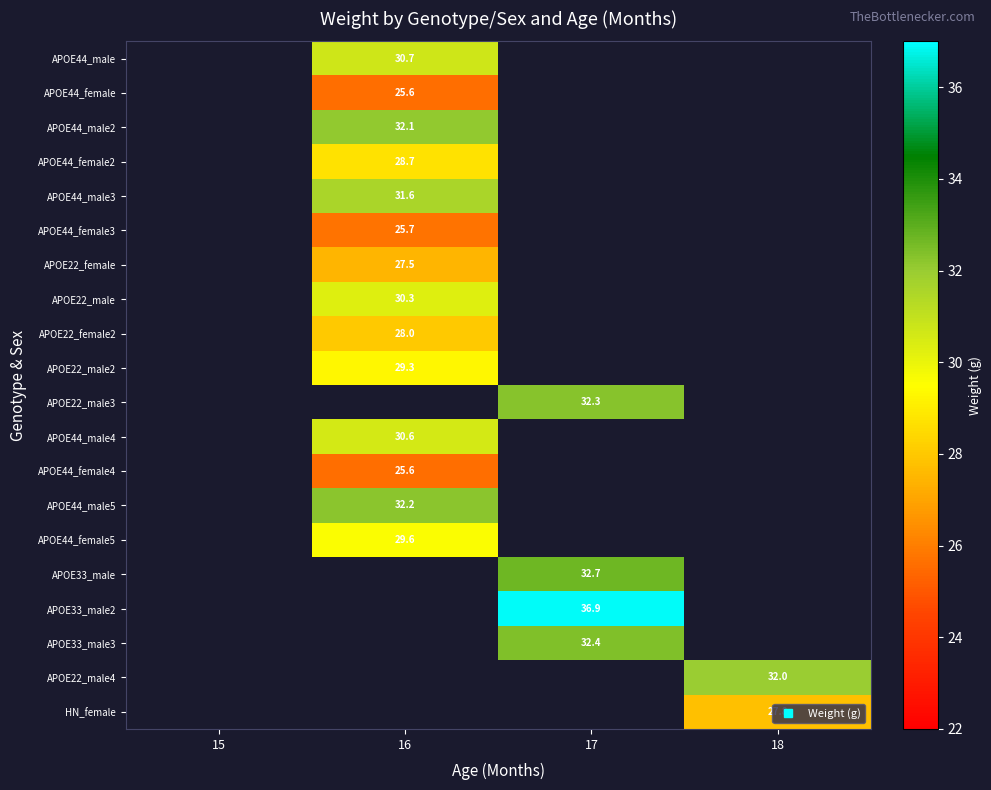

The APOE44_male4 series shows 30.6 at 16. True or false?

True